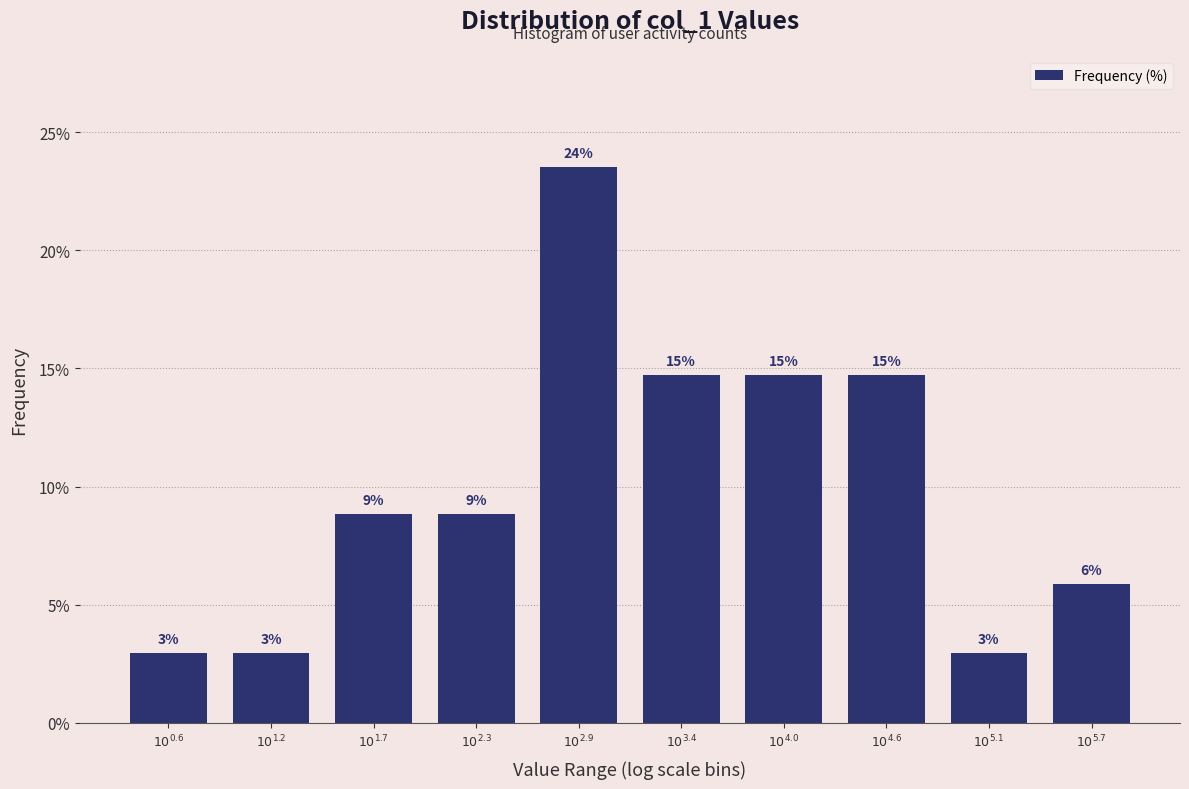

How many bars are there in total?

10